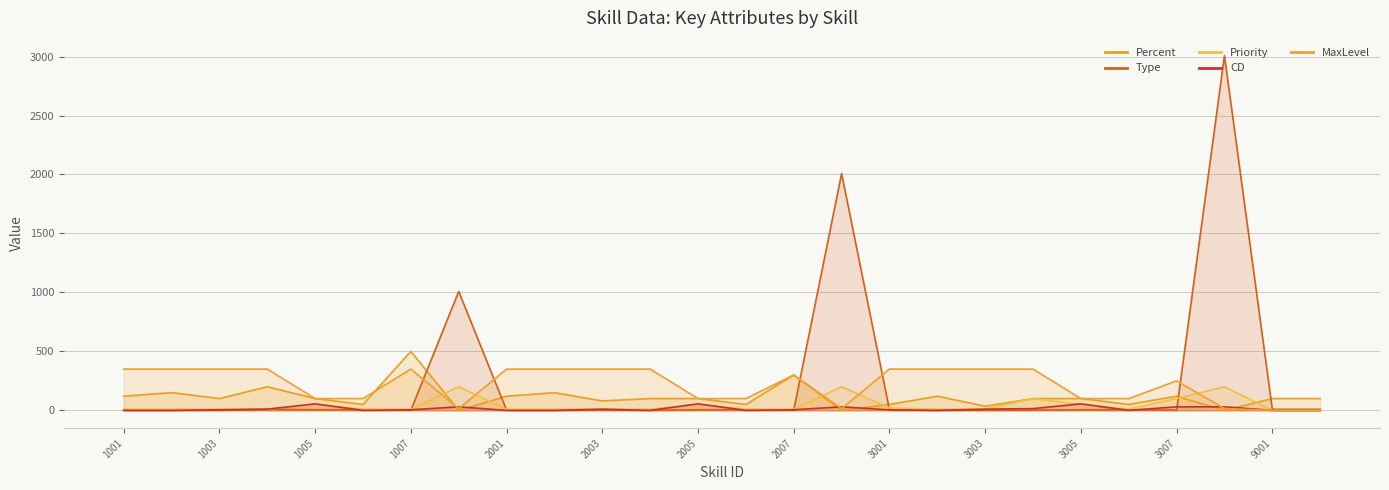

Reading left to right, transcribe all the data shown in this chart.

Percent: 1001=120	1002=150	1003=100	1004=200	1005=100	1006=50	1007=500	1008=0	2001=120	2002=150	2003=80	2004=100	2005=100	2006=50	2007=300	2008=0	3001=50	3002=120	3003=35	3004=100	3005=100	3006=50	3007=120	3008=0	9001=100	9002=100
Type: 1001=1	1002=1	1003=1	1004=9	1005=5	1006=6	1007=1	1008=1008	2001=1	2002=1	2003=3	2004=1	2005=5	2006=6	2007=1	2008=2008	3001=4	3002=1	3003=1	3004=2	3005=5	3006=6	3007=2	3008=3008	9001=9	9002=9
Priority: 1001=10	1002=10	1003=10	1004=10	1005=50	1006=10	1007=10	1008=200	2001=10	2002=10	2003=10	2004=10	2005=50	2006=10	2007=10	2008=200	3001=20	3002=10	3003=10	3004=100	3005=50	3006=10	3007=100	3008=200	9001=0	9002=0
CD: 1001=0	1002=0	1003=5	1004=10	1005=55	1006=0	1007=5	1008=30	2001=0	2002=0	2003=10	2004=0	2005=55	2006=0	2007=5	2008=30	3001=4	3002=0	3003=10	3004=15	3005=55	3006=0	3007=30	3008=30	9001=0	9002=0
MaxLevel: 1001=350	1002=350	1003=350	1004=350	1005=100	1006=100	1007=350	1008=15	2001=350	2002=350	2003=350	2004=350	2005=100	2006=100	2007=300	2008=15	3001=350	3002=350	3003=350	3004=350	3005=100	3006=100	3007=250	3008=15	9001=0	9002=0